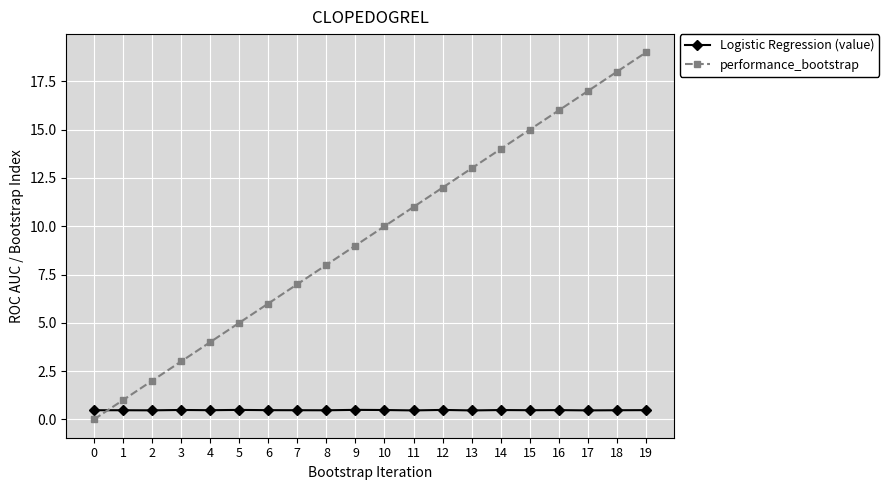

Reading right to left, transcribe all the data shown in this chart.

Logistic Regression (value): 19=0.5	18=0.5	17=0.5	16=0.5	15=0.5	14=0.5	13=0.5	12=0.5	11=0.5	10=0.5	9=0.5	8=0.5	7=0.5	6=0.5	5=0.5	4=0.5	3=0.5	2=0.5	1=0.5	0=0.5
performance_bootstrap: 19=19.0	18=18.0	17=17.0	16=16.0	15=15.0	14=14.0	13=13.0	12=12.0	11=11.0	10=10.0	9=9.0	8=8.0	7=7.0	6=6.0	5=5.0	4=4.0	3=3.0	2=2.0	1=1.0	0=0.0